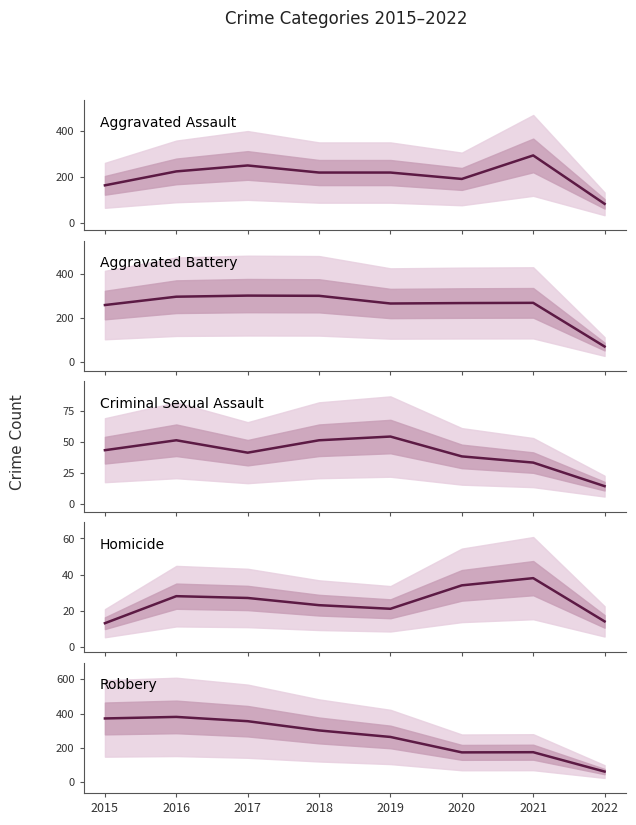

True or false: Homicide has more than 2 points higher than both neighbors.

False